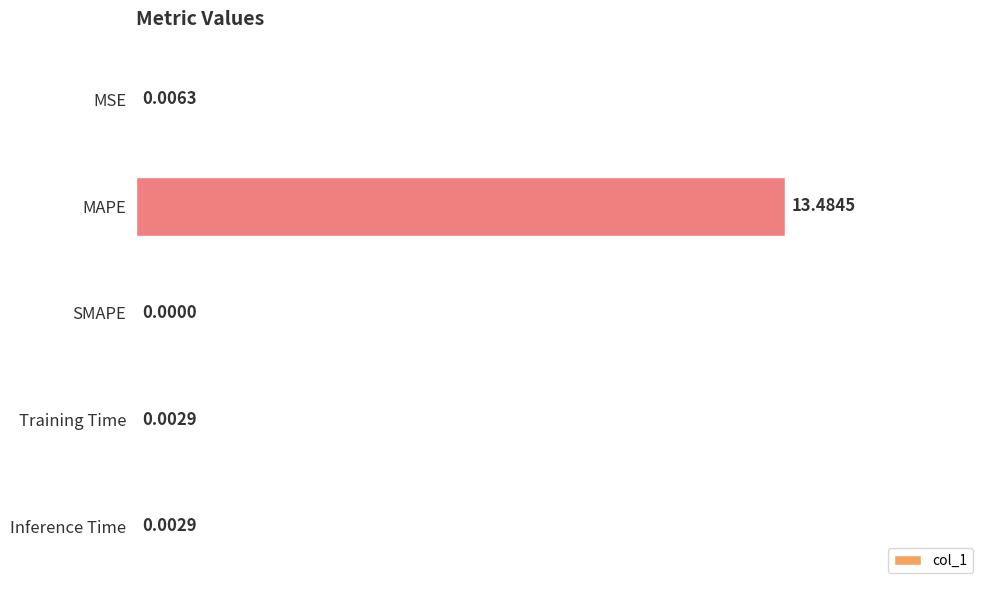

Count the number of values greater than 0.

4